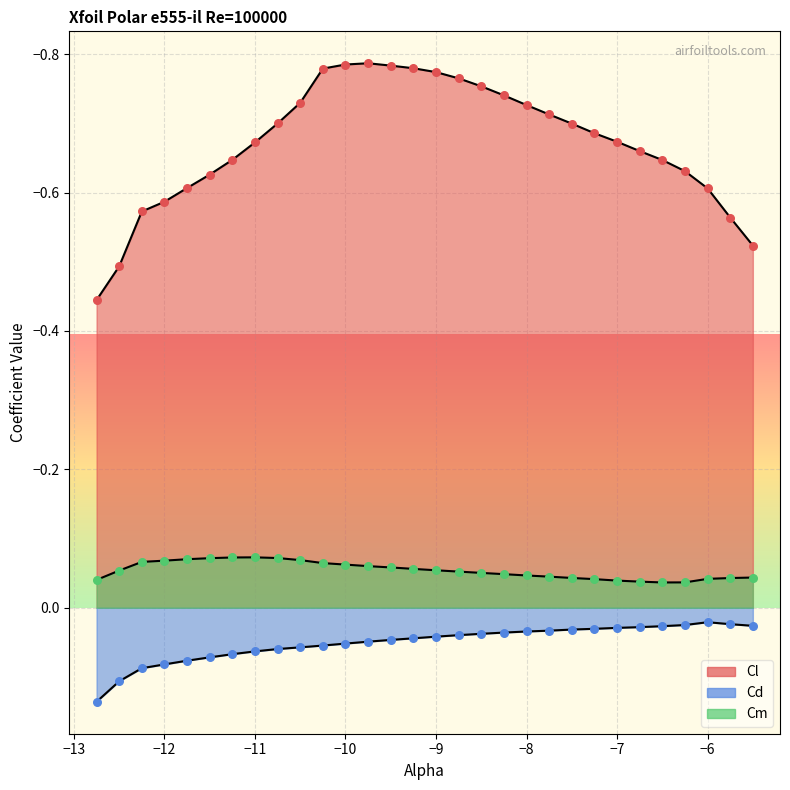

At how many categories does at least one series exceed 0?

30